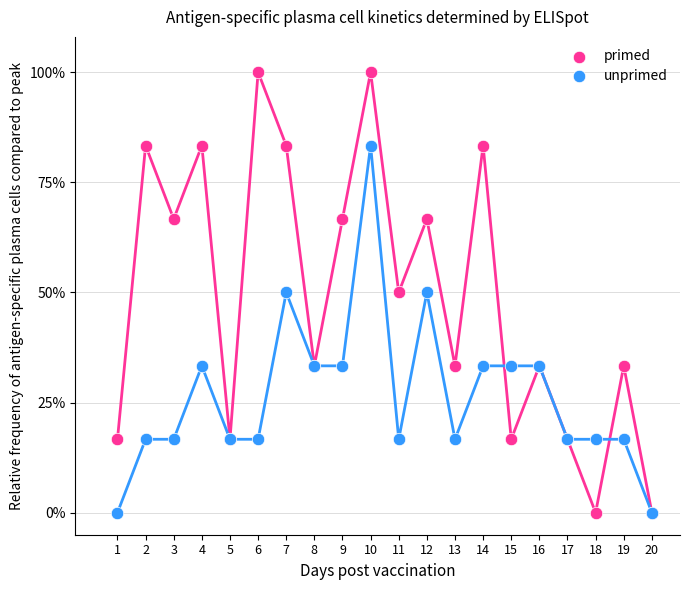

Which series contains the highest Y value?

primed